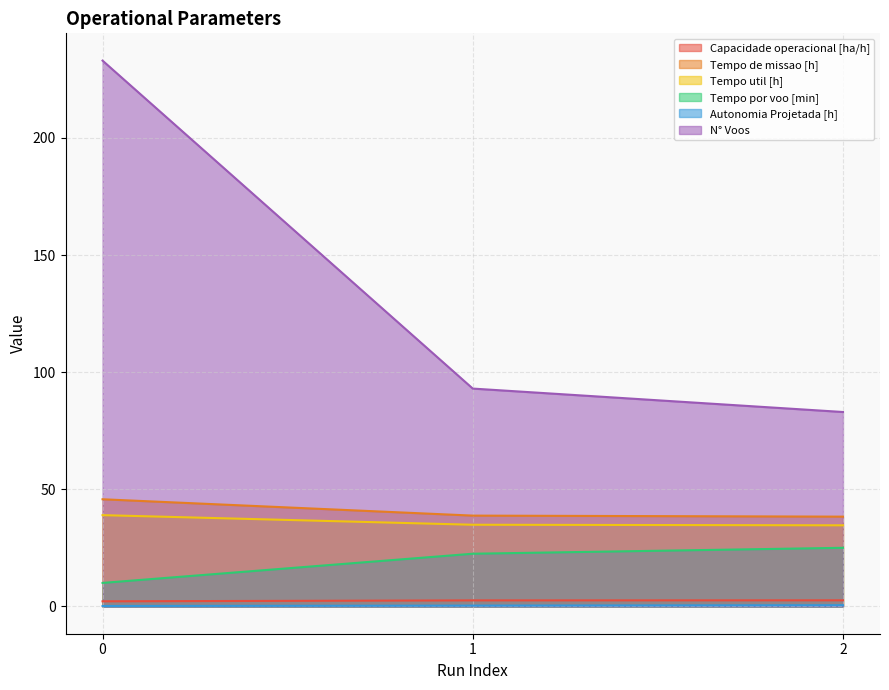

Reading left to right, list all the values displayed in this chart.

Capacidade operacional [ha/h]: 0=2.2	1=2.6	2=2.6
Tempo de missao [h]: 0=45.8	1=38.8	2=38.3
Tempo util [h]: 0=39.0	1=34.9	2=34.6
Tempo por voo [min]: 0=10.0	1=22.5	2=25.0
Autonomia Projetada [h]: 0=0.2	1=0.3	2=0.5
N° Voos: 0=233.0	1=93.0	2=83.0